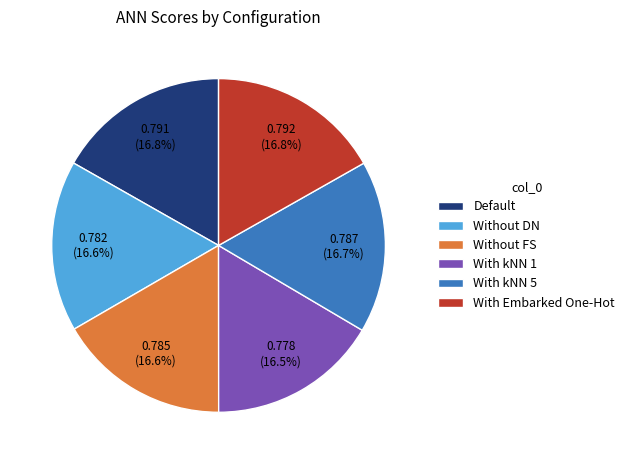

Is it true that With Embarked One-Hot is 8% of the pie?

False